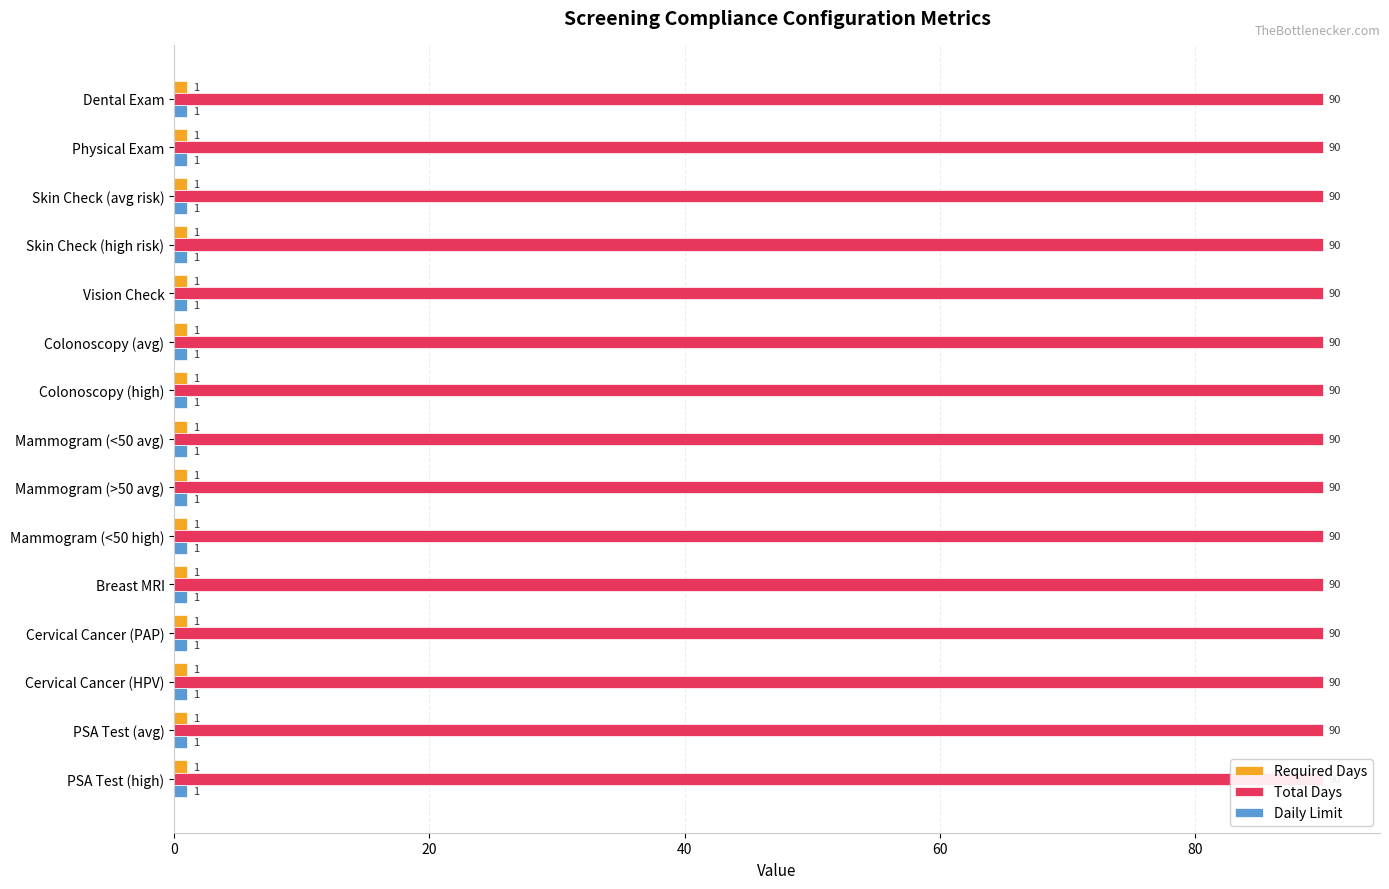

At which label does schema_required_days reach its peak?

Dental Exam